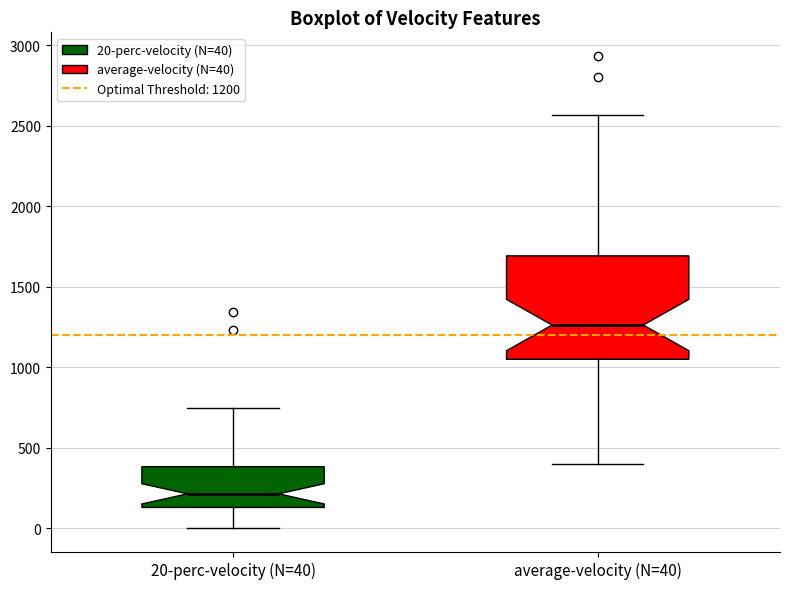

Comparing the boxes themselves (not the whiskers), which one is the tallest?

average-velocity (N=40)